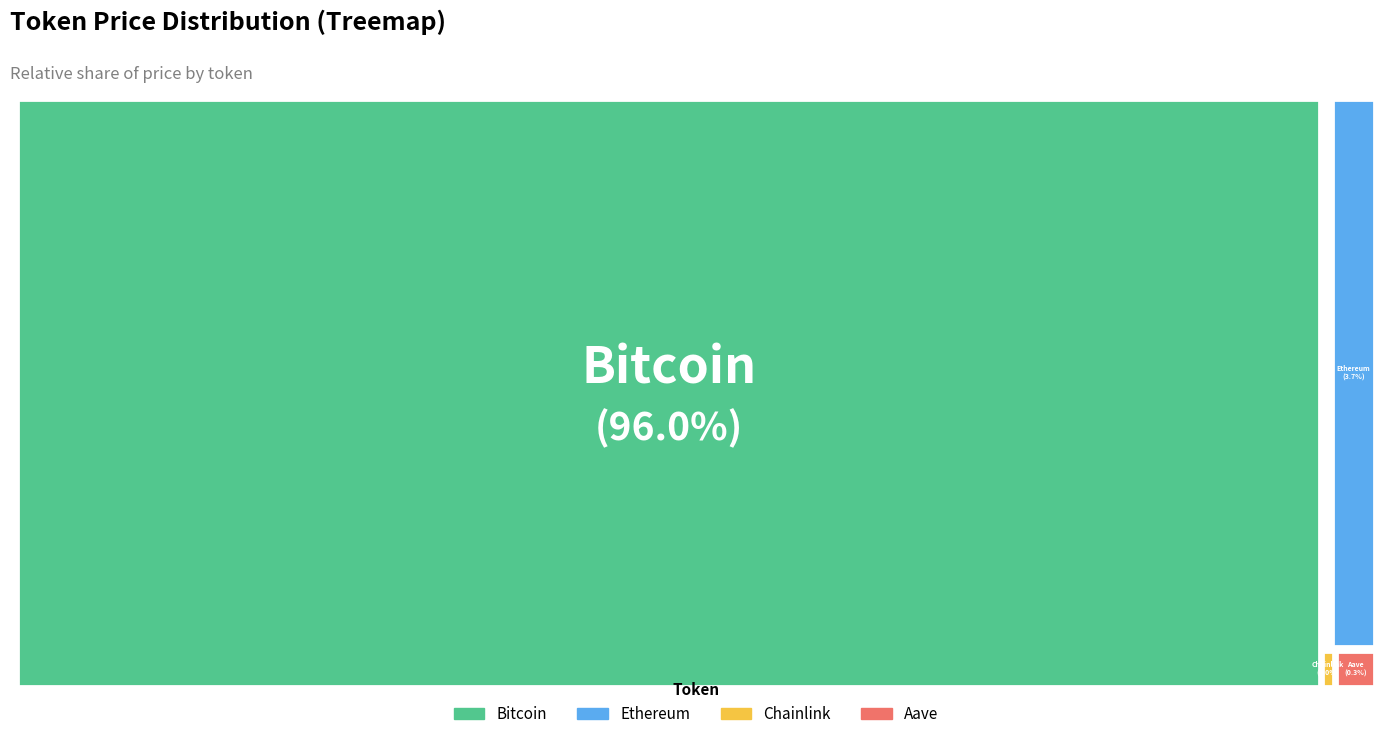

What percentage is the Ethereum slice, to the nearest percent?

4%